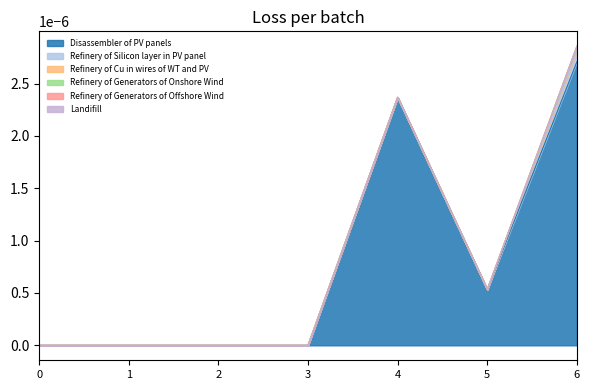

Count the number of data series in this chart.

6